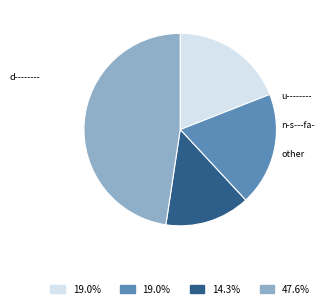

How many slices are in this pie chart?

4